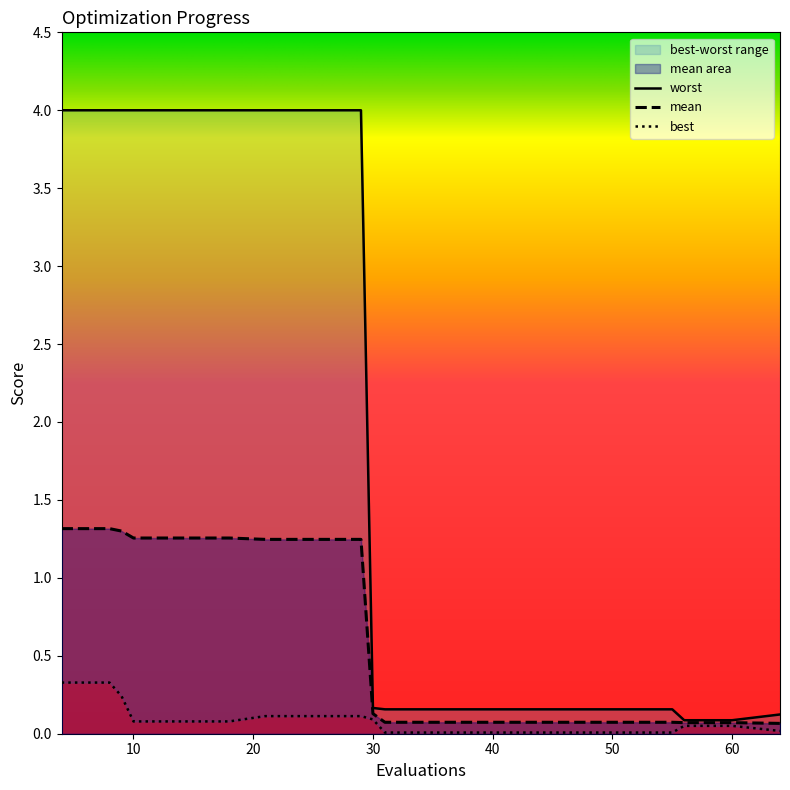

At which category is the sum across all series the highest?

4